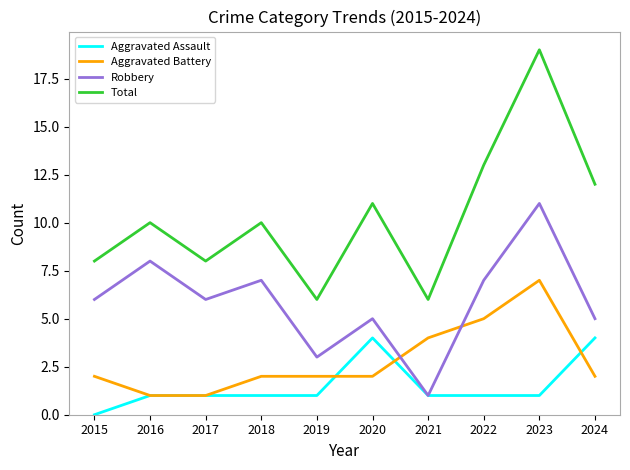

True or false: Aggravated Assault and Total intersect in this chart.

False